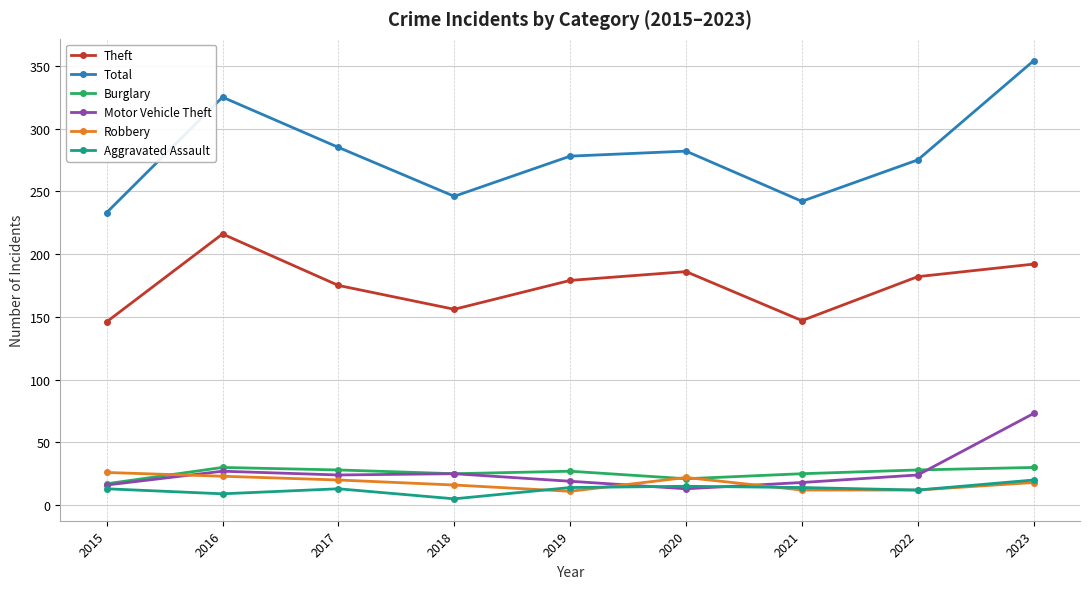

What is the lowest value of the Aggravated Assault series?

5